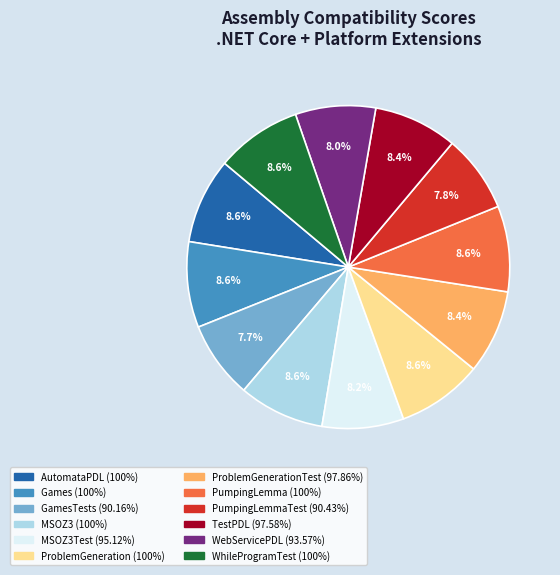

Does any single category account for the majority?

No